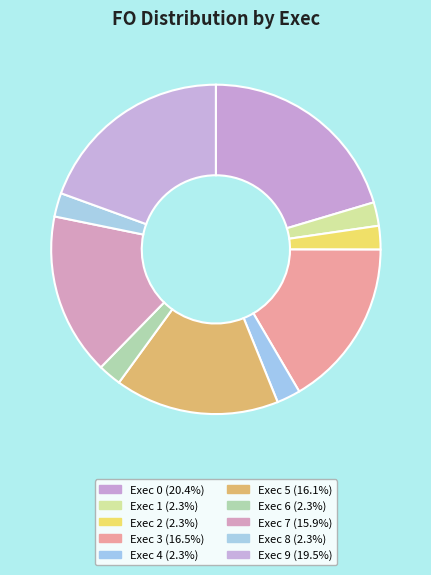

How many segments does this pie chart have?

10